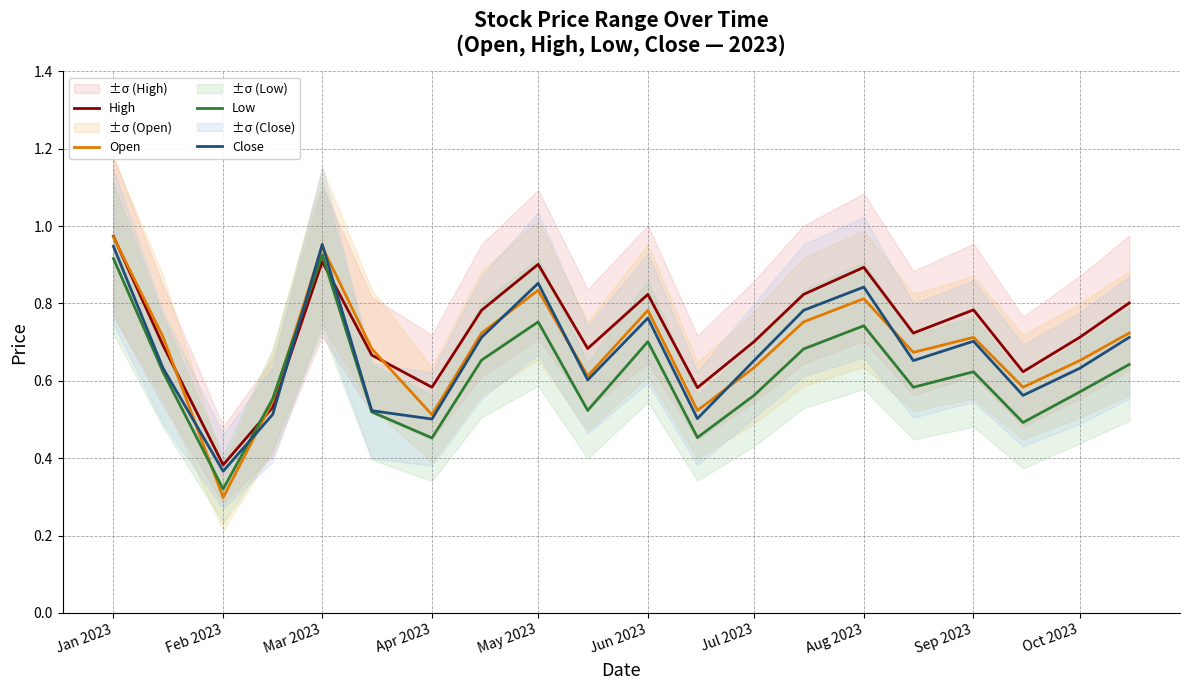

What is the difference between the maximum and minimum values in the High series?

0.6